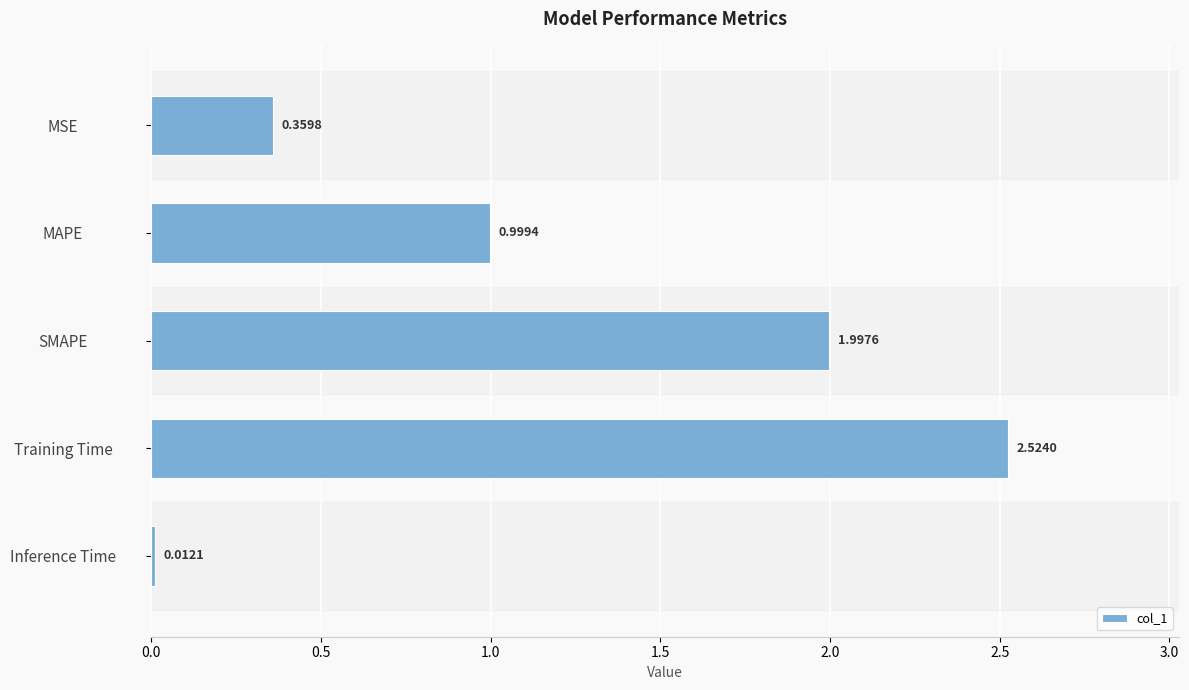

Which has a higher value, MAPE or MSE?

MAPE